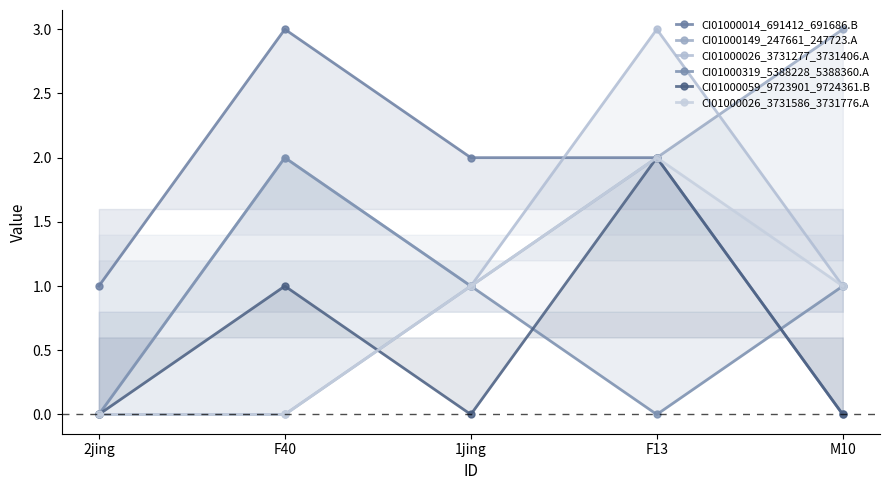

List the labels in order of CI01000149_247661_247723.A value, smallest first.

2jing, F40, 1jing, F13, M10